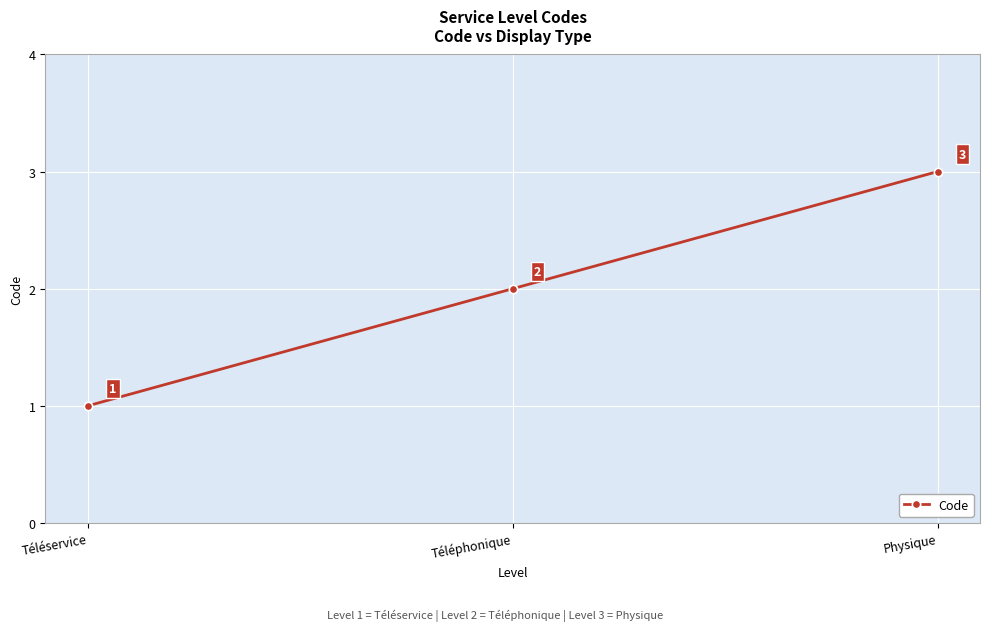

Count the number of data series in this chart.

1